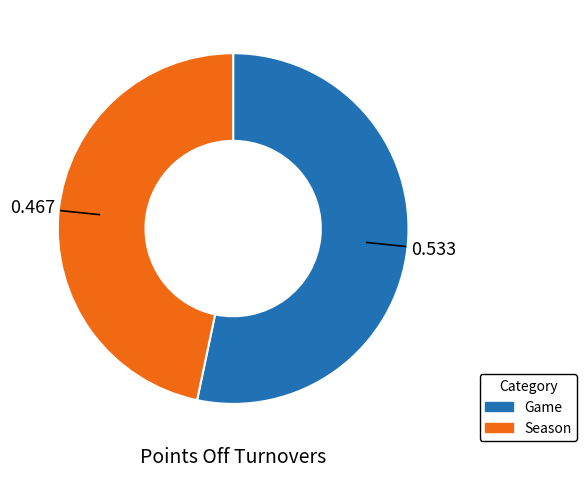

Does any single category account for the majority?

Yes